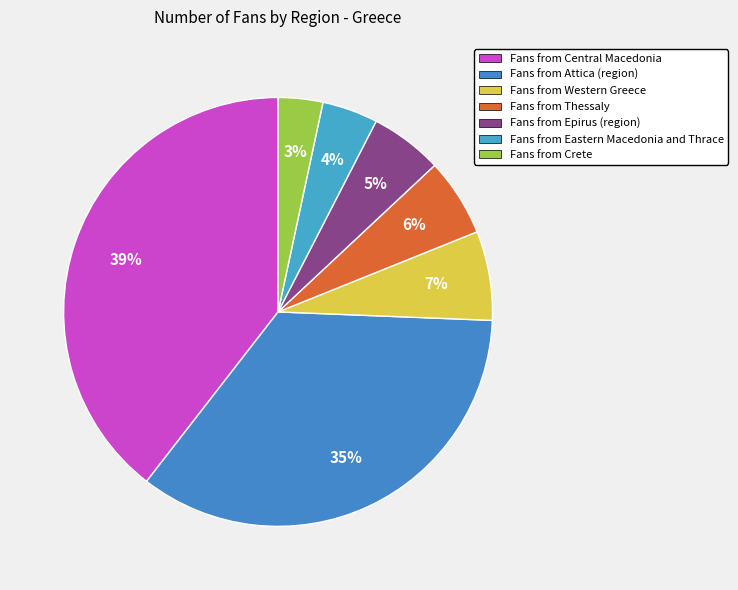

How many slices are in this pie chart?

7